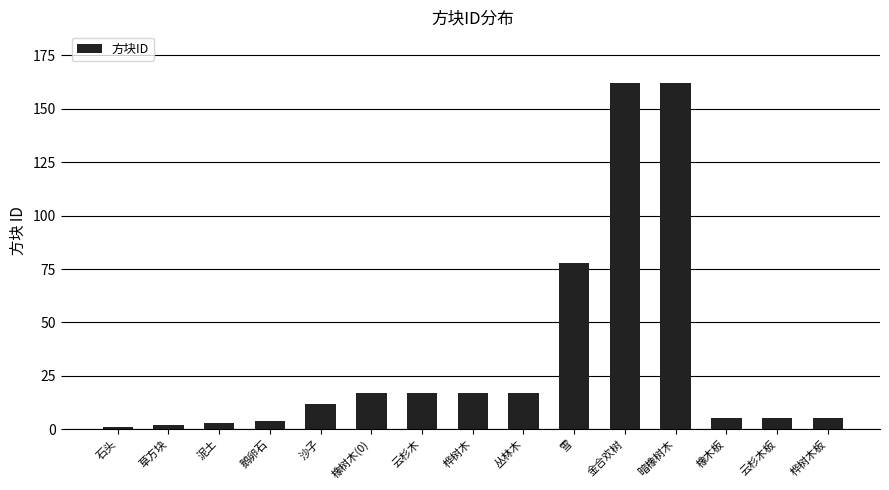

Reading right to left, extract all data points from this chart.

5	5	5	162	162	78	17	17	17	17	12	4	3	2	1